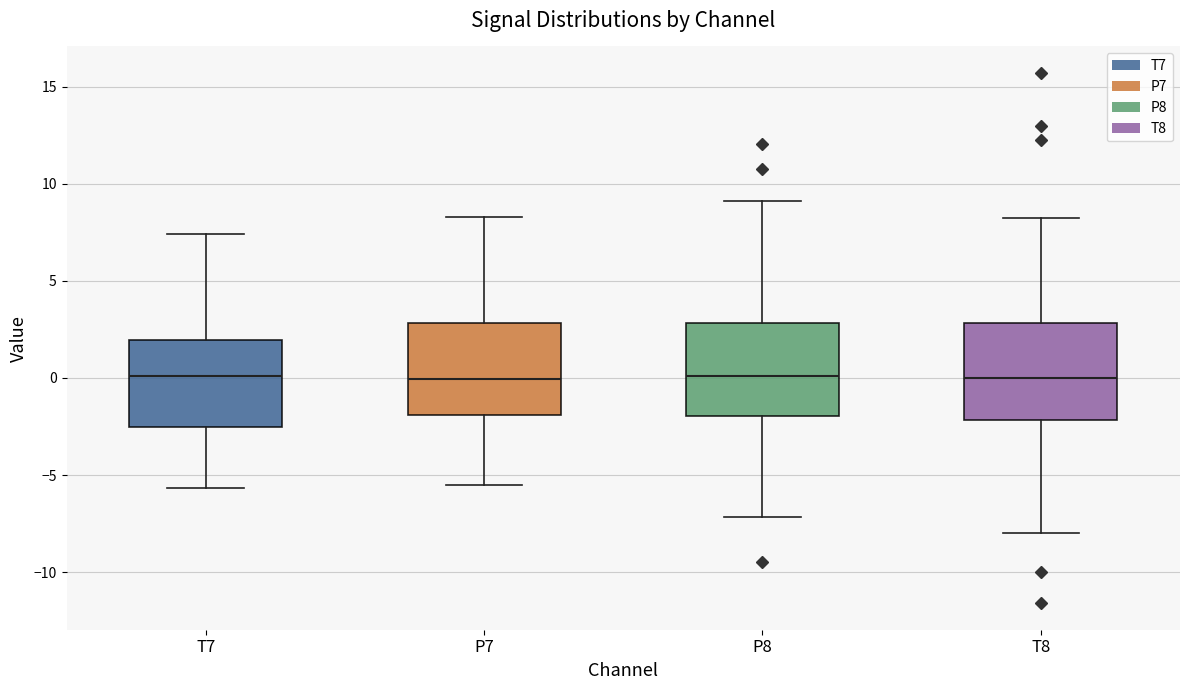

Where does the upper whisker of the box for P7 end on the y-axis? The values are not printed on the chart, so give them approximately, as read against the axis.

8.5